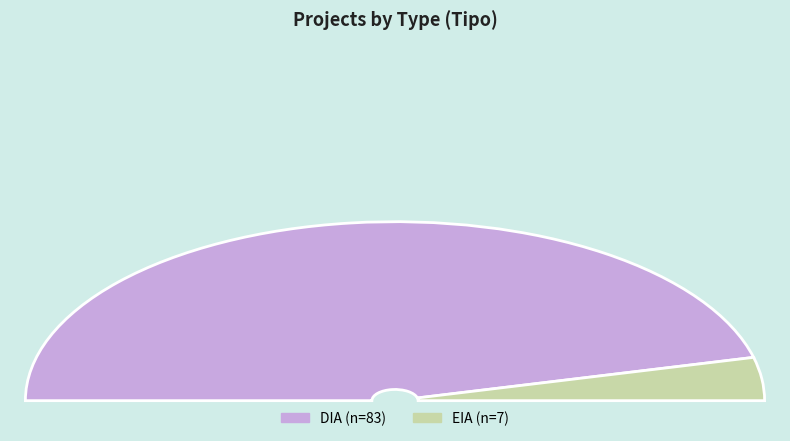

How many segments does this pie chart have?

2